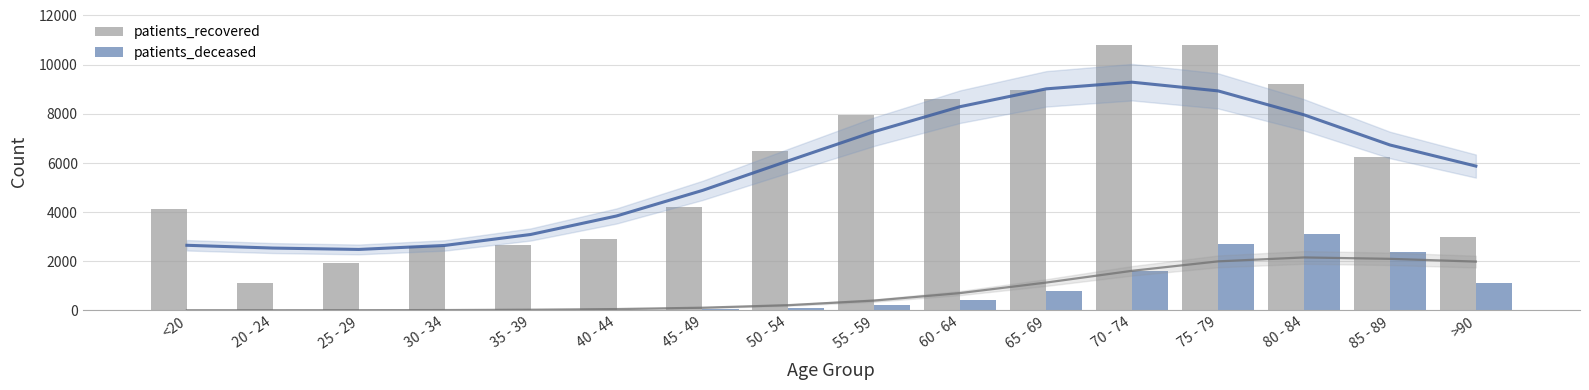

What is the difference between the patients_deceased values at 35 - 39 and 50 - 54?

102